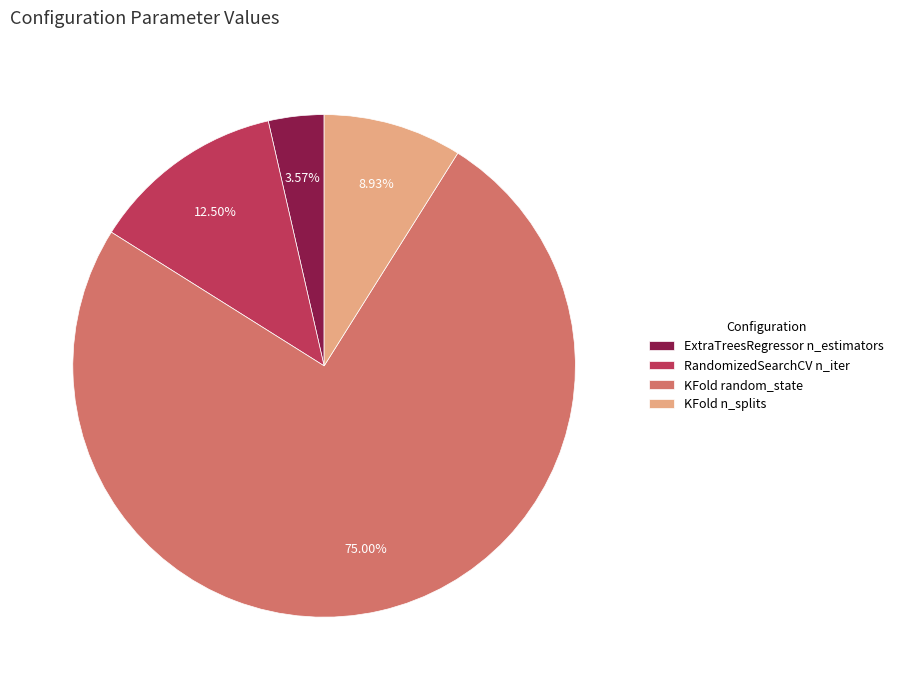

How many segments does this pie chart have?

4